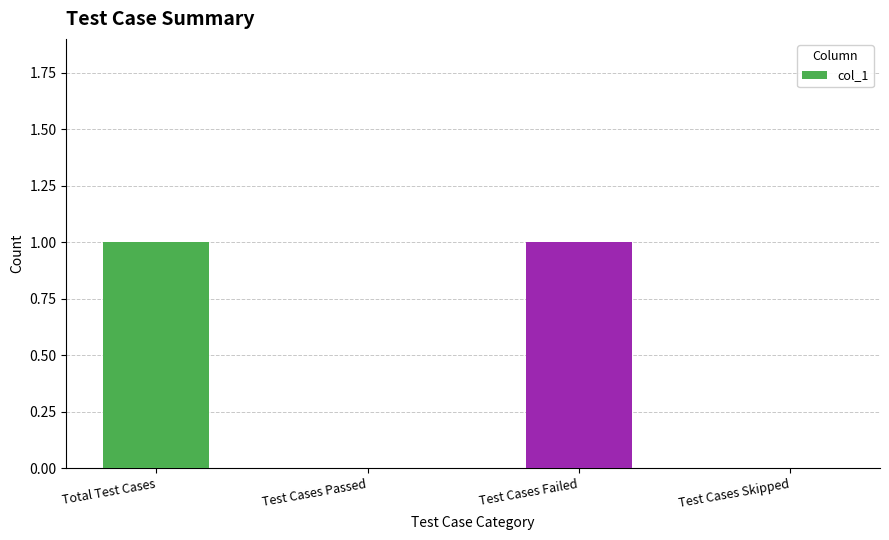

Reading left to right, what are all the values shown in this chart?

1	0	1	0